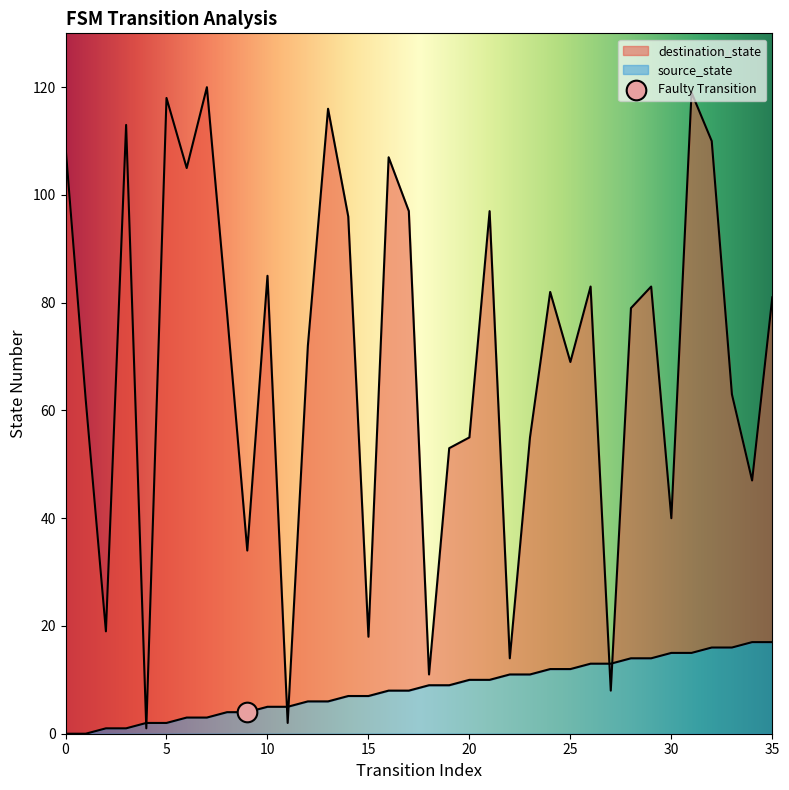

Which series has the largest total across all categories?

destination_state